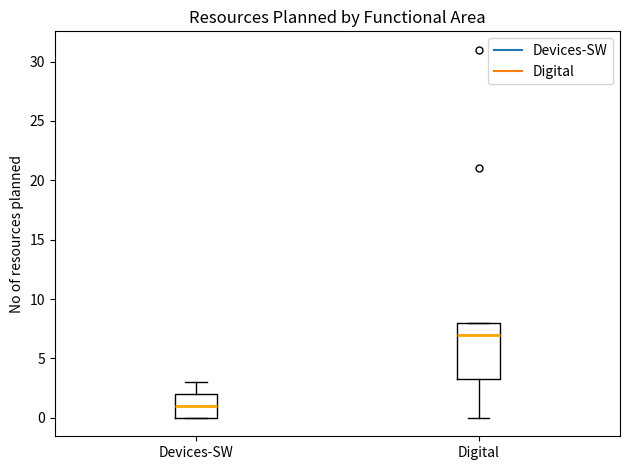

Where is the upper edge of the box for Devices-SW on the y-axis? The values are not printed on the chart, so give them approximately, as read against the axis.

2.0